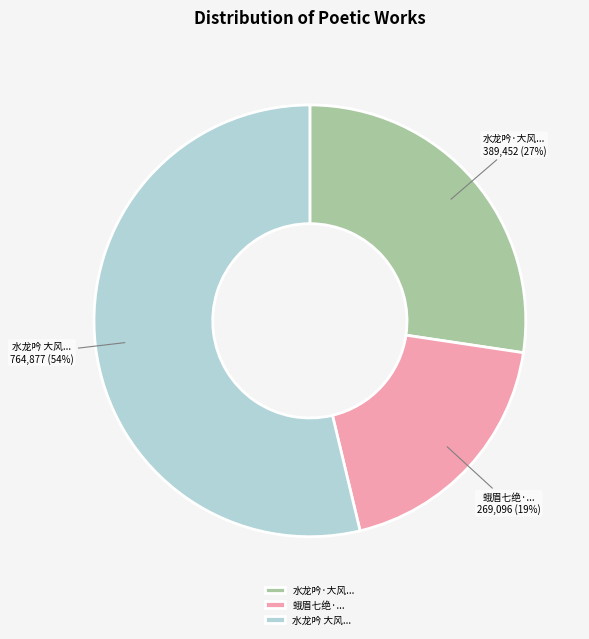

To the nearest percent, what portion does 水龙吟·大风... represent?

27%